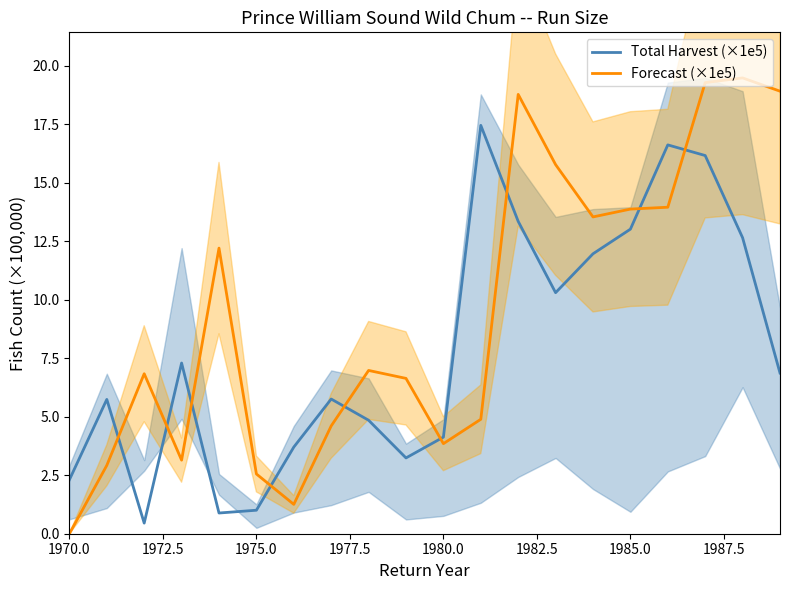

True or false: Forecast (×1e5) and Total Harvest (×1e5) intersect in this chart.

True